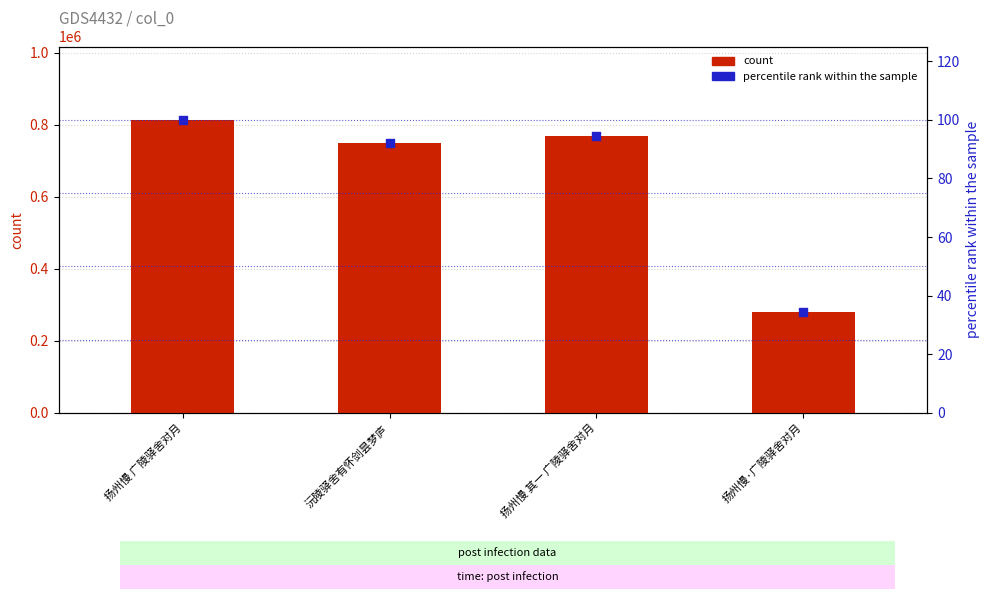

Which series has the widest spread of Y values?

count